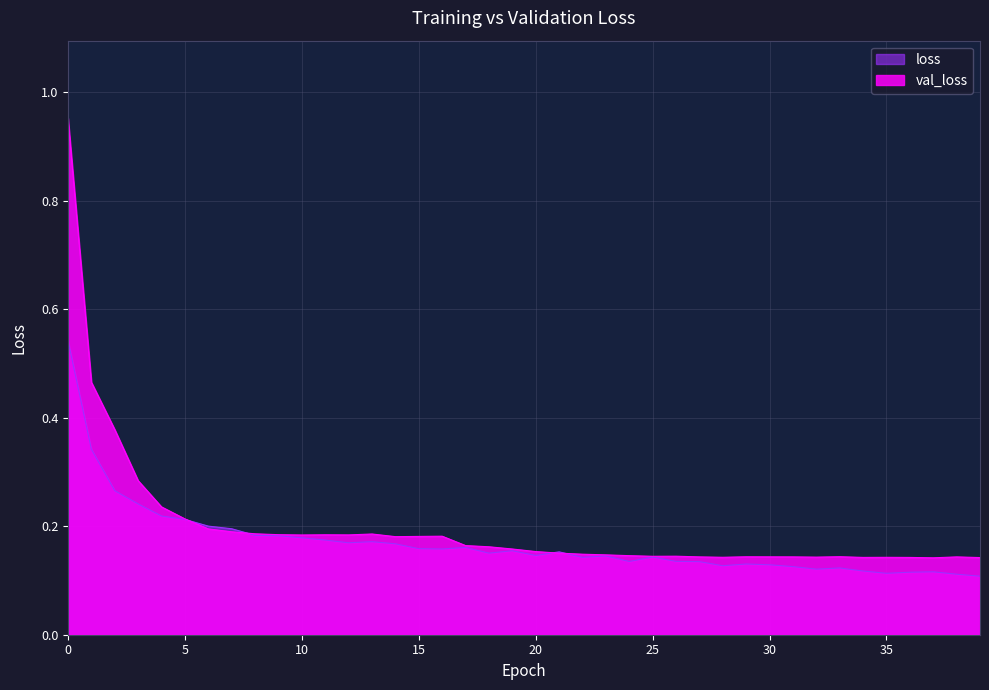

Where do val_loss and loss first cross each other?

5 and 6